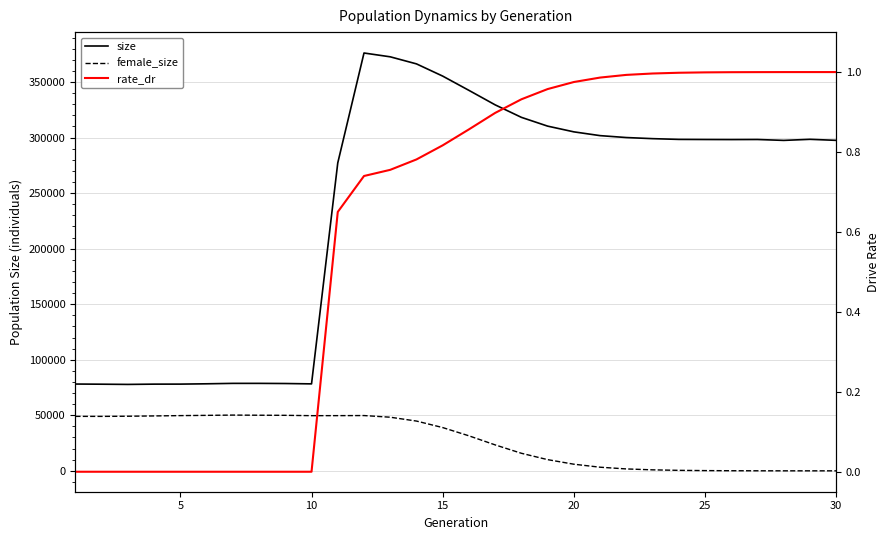

In size, how many points are lower than both neighbors (excluding endpoints)?

4